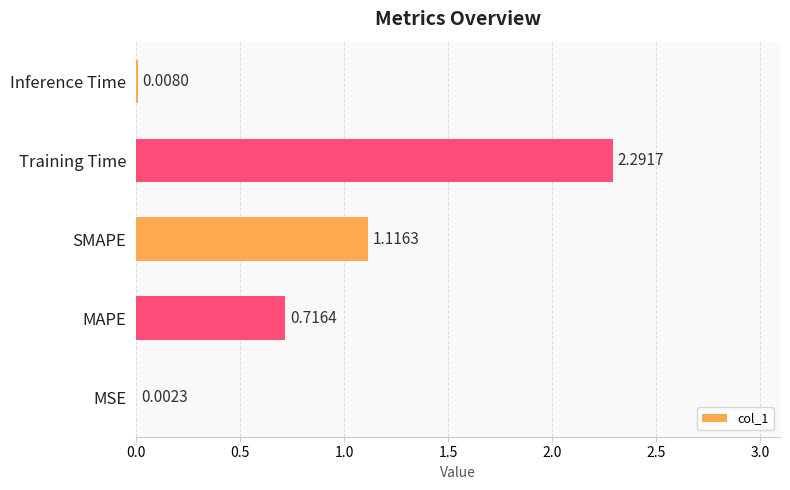

At which label is the value closest to 1?

SMAPE